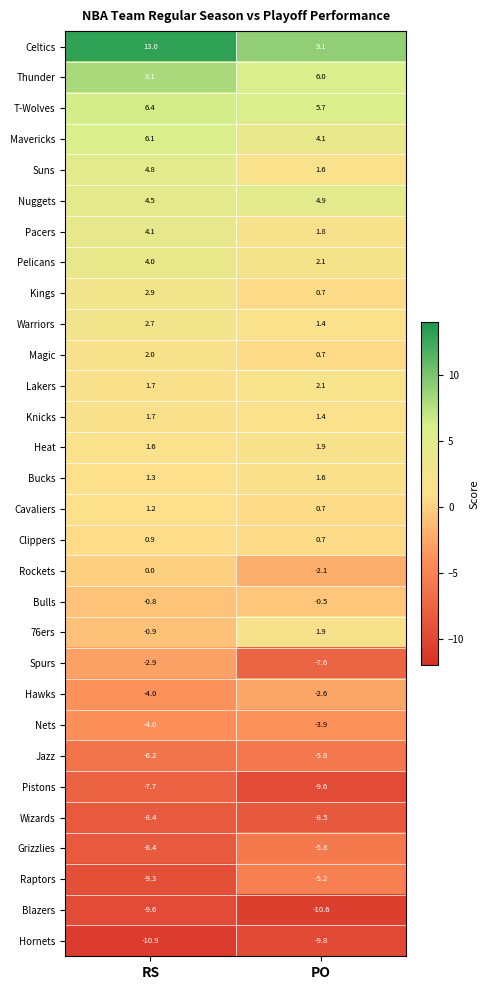

What is the difference between the maximum and minimum values in the Suns series?

3.2